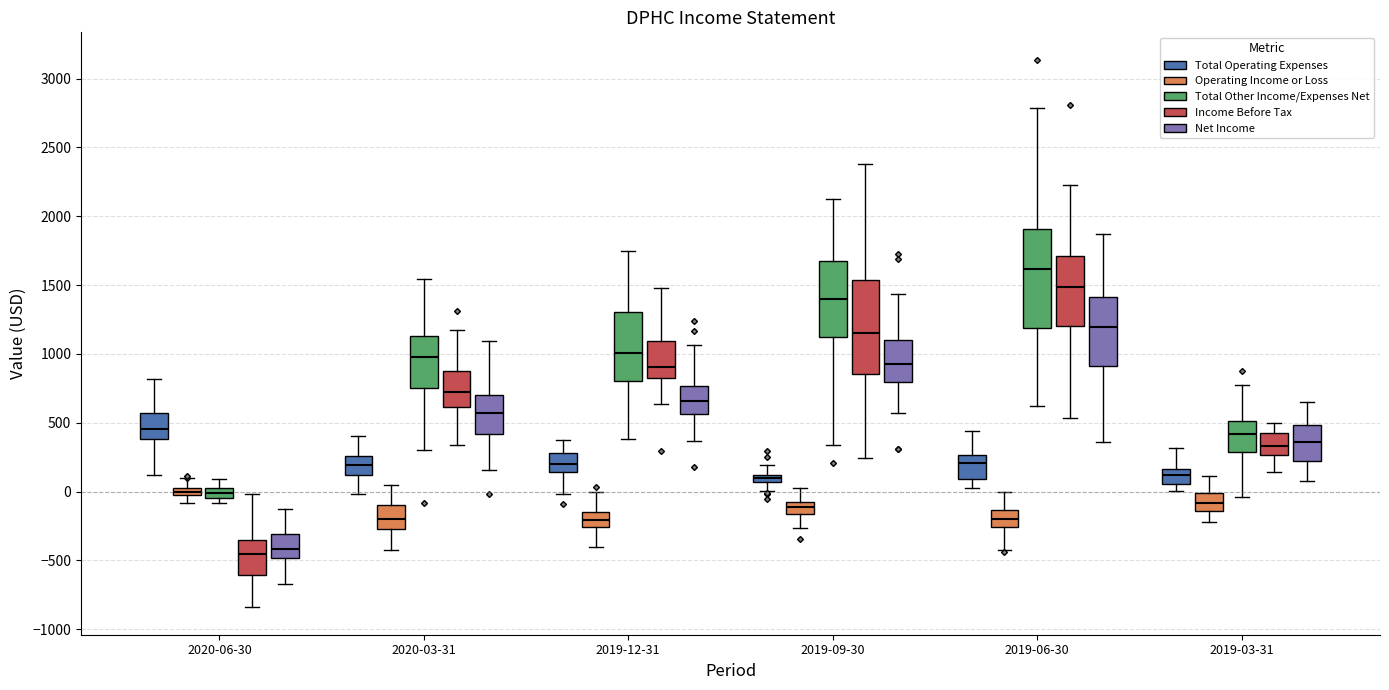

Where is the lower edge of the box for 2020-06-30 (Total Operating Expenses) on the y-axis? The values are not printed on the chart, so give them approximately, as read against the axis.

400